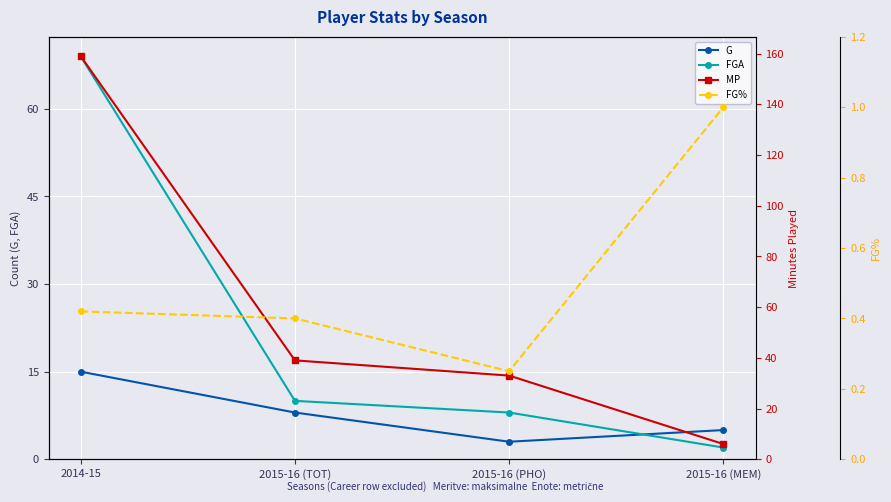

Which series changed the most between 2015-16 (PHO) and 2015-16 (MEM)?

MP